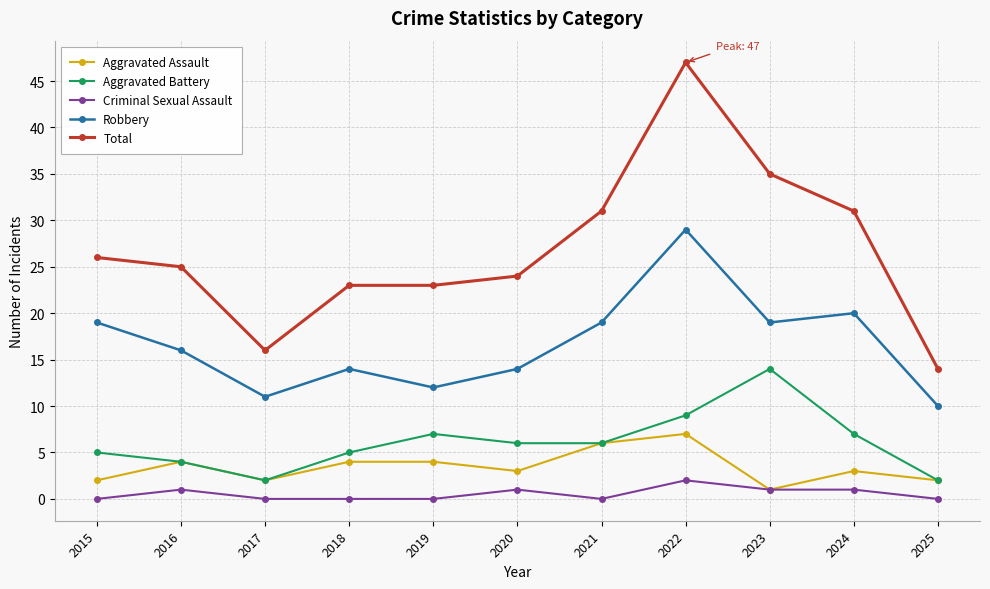

How many series are shown in this chart?

5